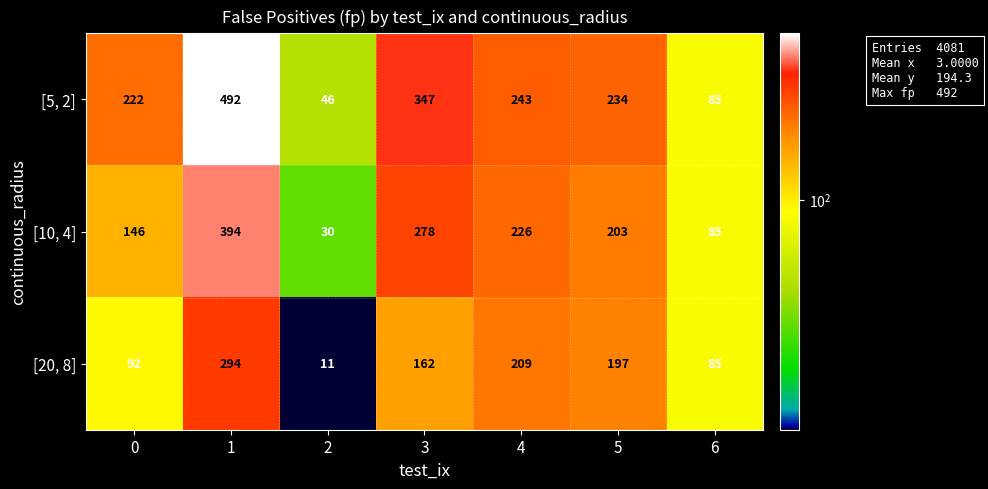

What is the average value of the [20, 8] series?

150